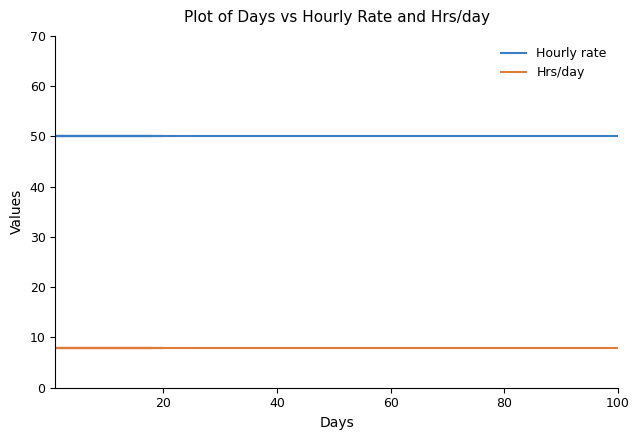

What is the label of the 4th point from the left?

60